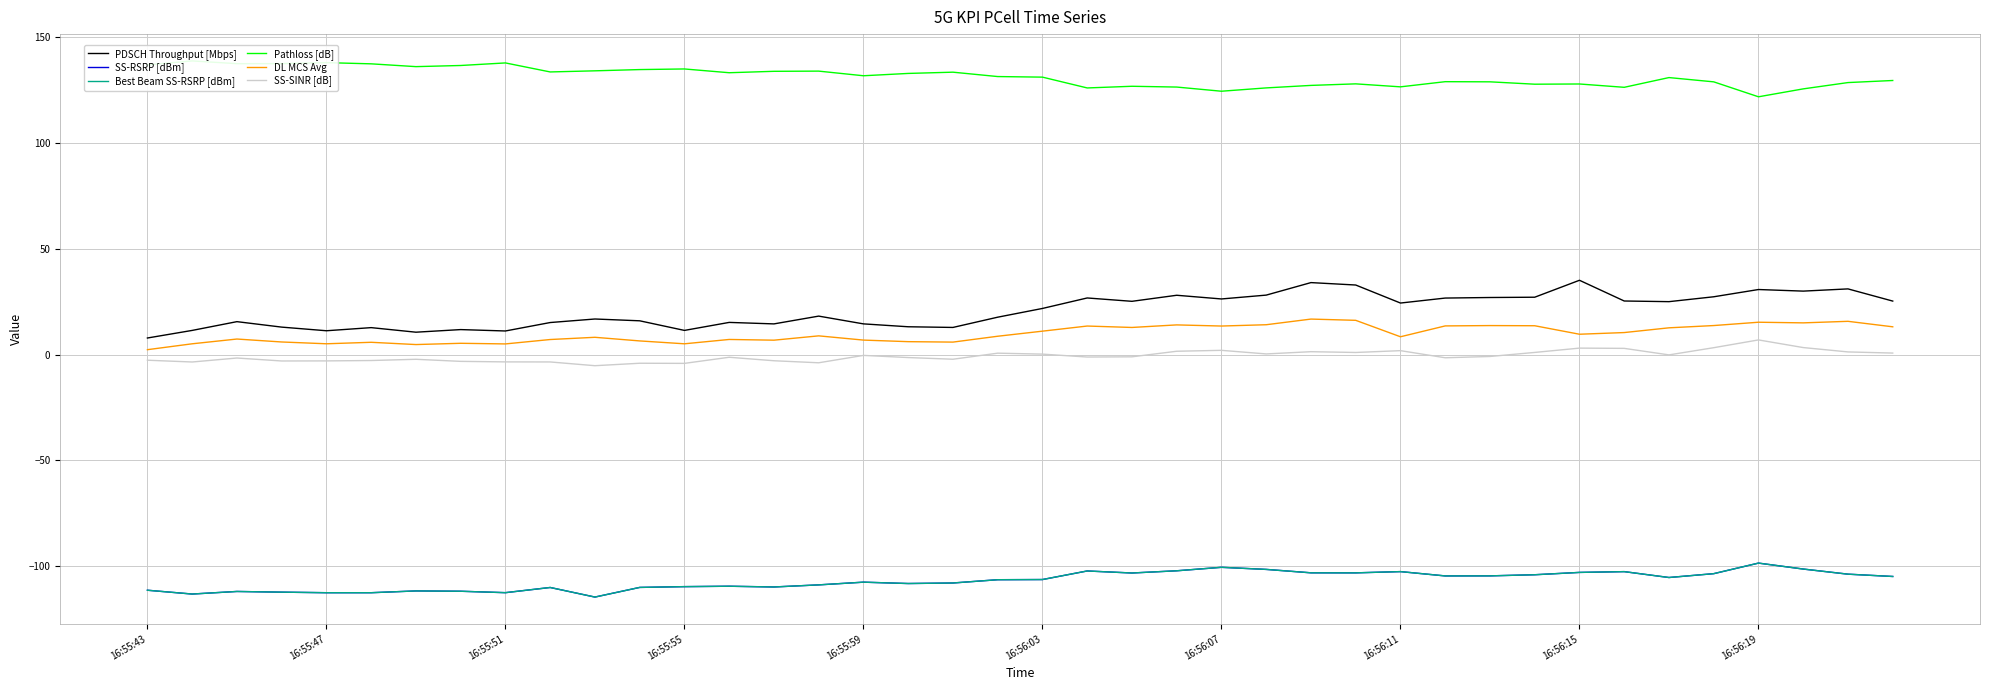

How many lines are shown in the chart?

6